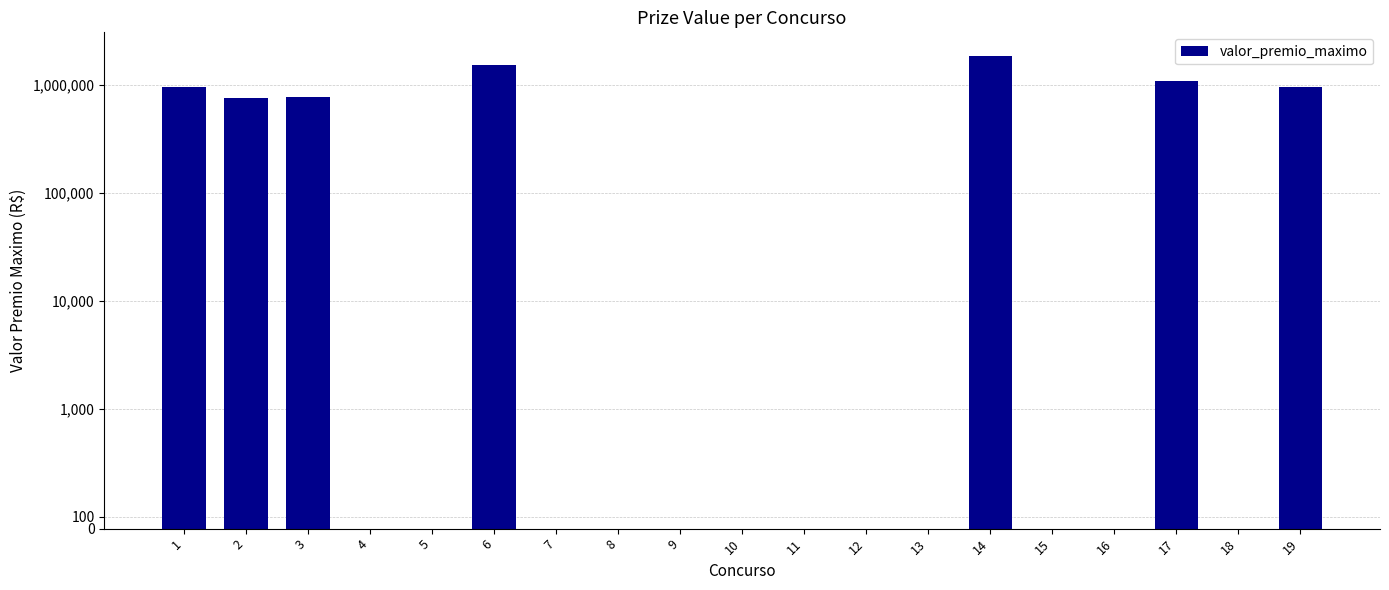

Reading left to right, extract all data points from this chart.

1=957949.2	2=752176.9	3=769663.1	4=0.0	5=0.0	6=1522364.0	7=0.0	8=0.0	9=0.0	10=0.0	11=0.0	12=0.0	13=0.0	14=1849591.3	15=0.0	16=0.0	17=1073269.4	18=0.0	19=955046.8